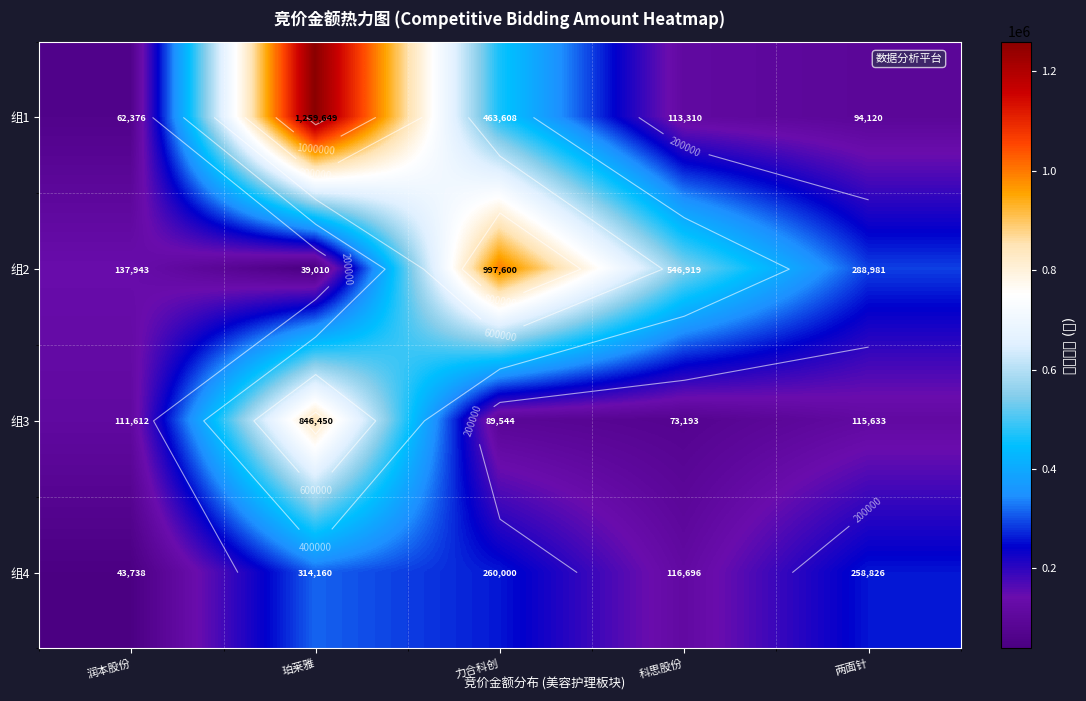

What is the highest value of the 组1 series?

1259649